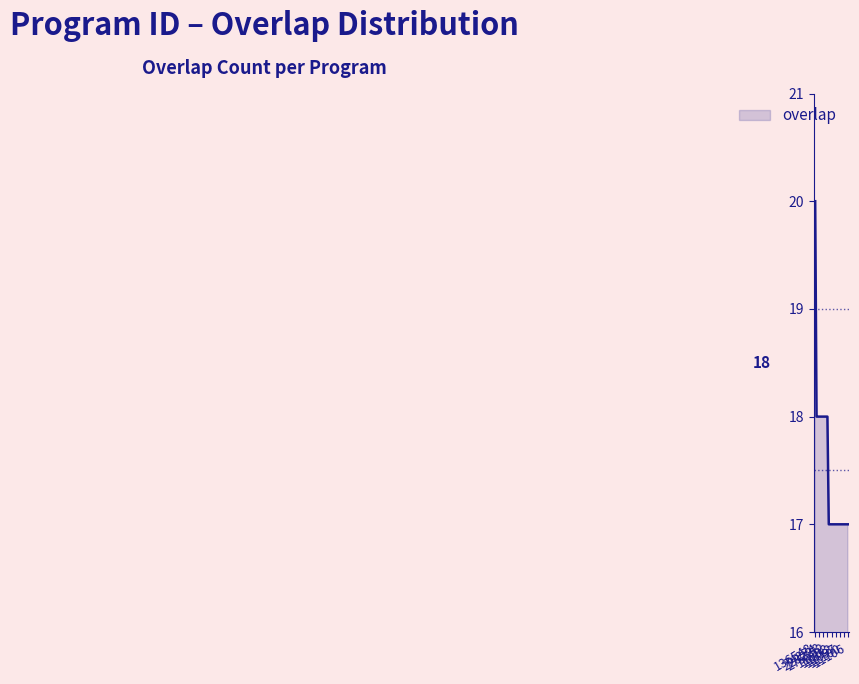

What is the maximum value shown in the chart?

20